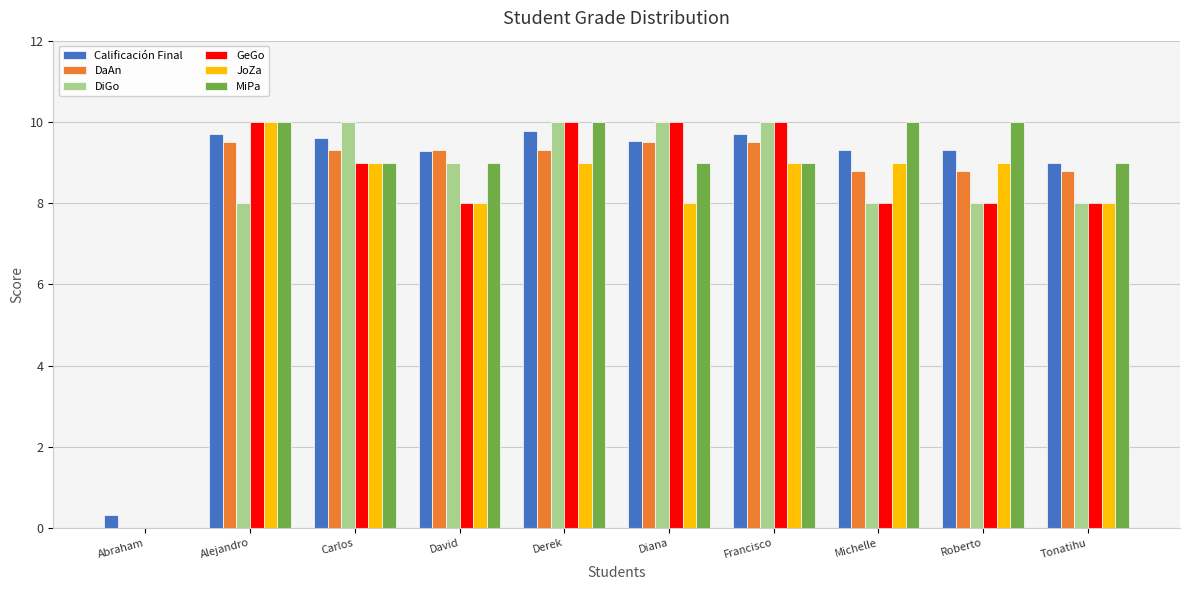

What is the average value of the JoZa series?

7.9